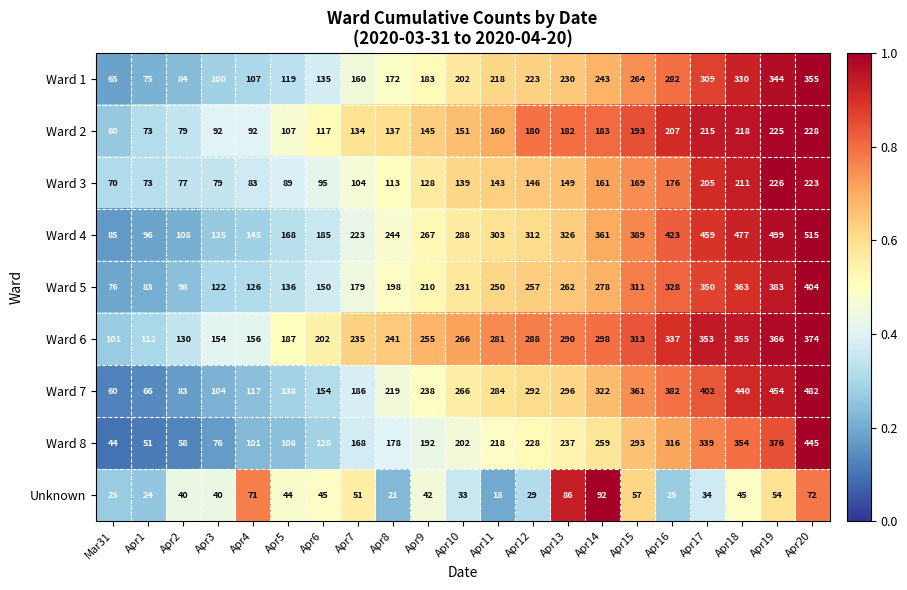

Rank the categories by Ward 1 value from lowest to highest.

Mar31, Apr1, Apr2, Apr3, Apr4, Apr5, Apr6, Apr7, Apr8, Apr9, Apr10, Apr11, Apr12, Apr13, Apr14, Apr15, Apr16, Apr17, Apr18, Apr19, Apr20